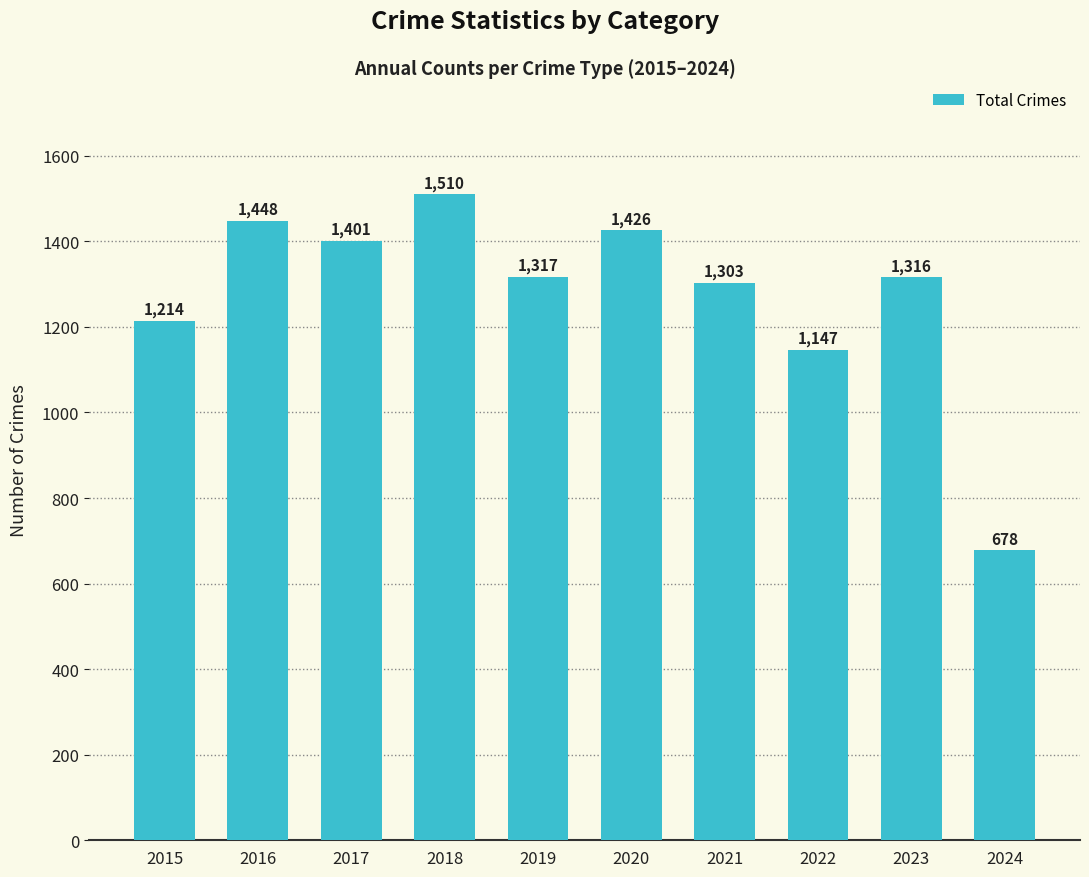

What is the sum of all values?

12760